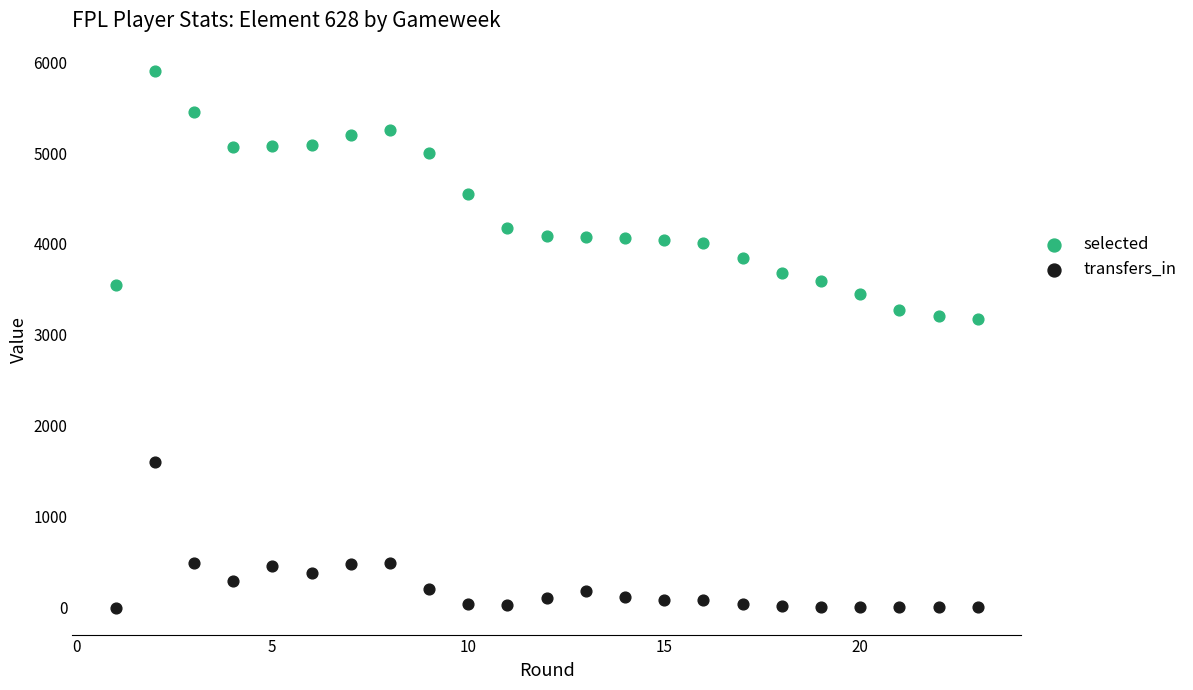

Which series has the largest Y range (max minus min)?

selected